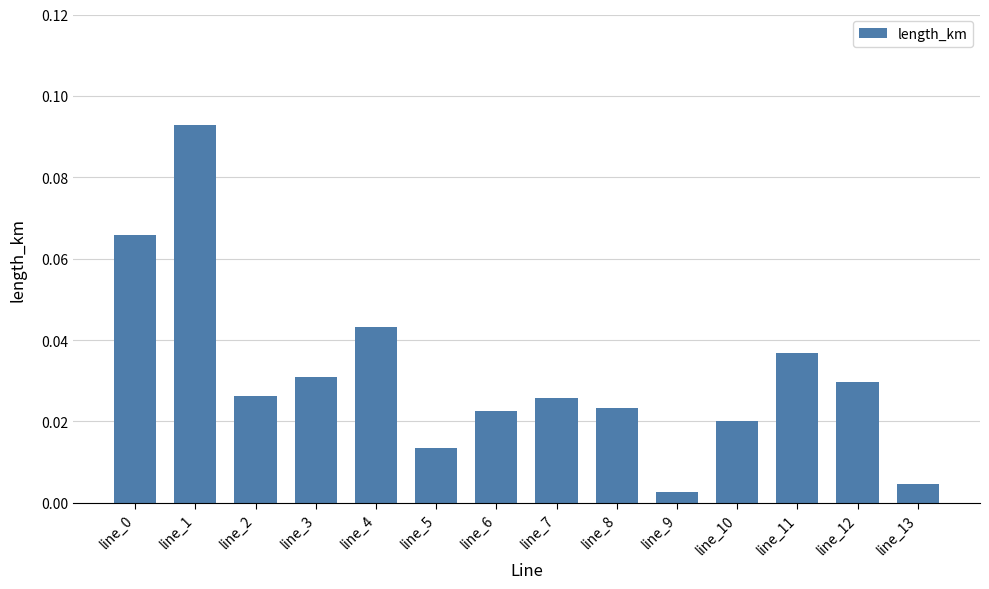

Does the chart contain any negative values?

No